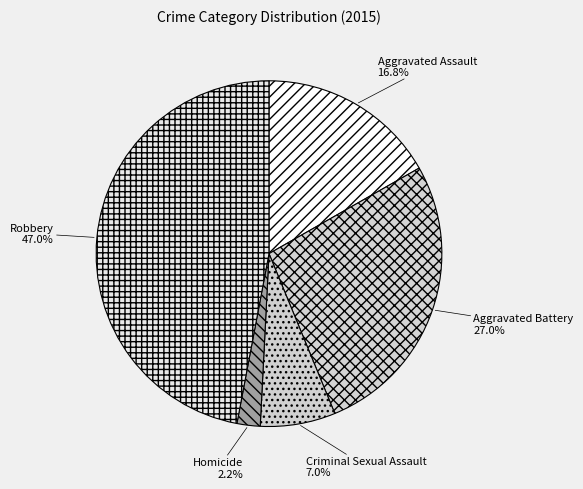

Rank the categories by value from lowest to highest.

Homicide, Criminal Sexual Assault, Aggravated Assault, Aggravated Battery, Robbery